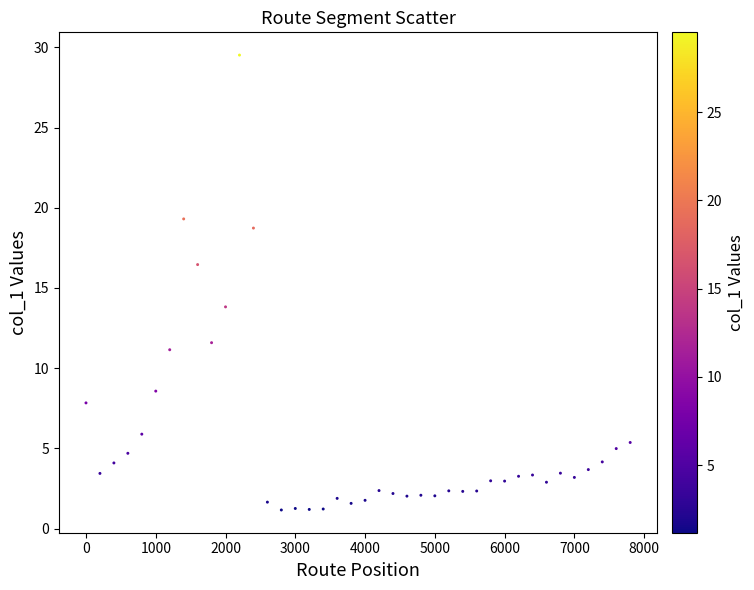

What is the range of X values (max minus min)?

7800.0